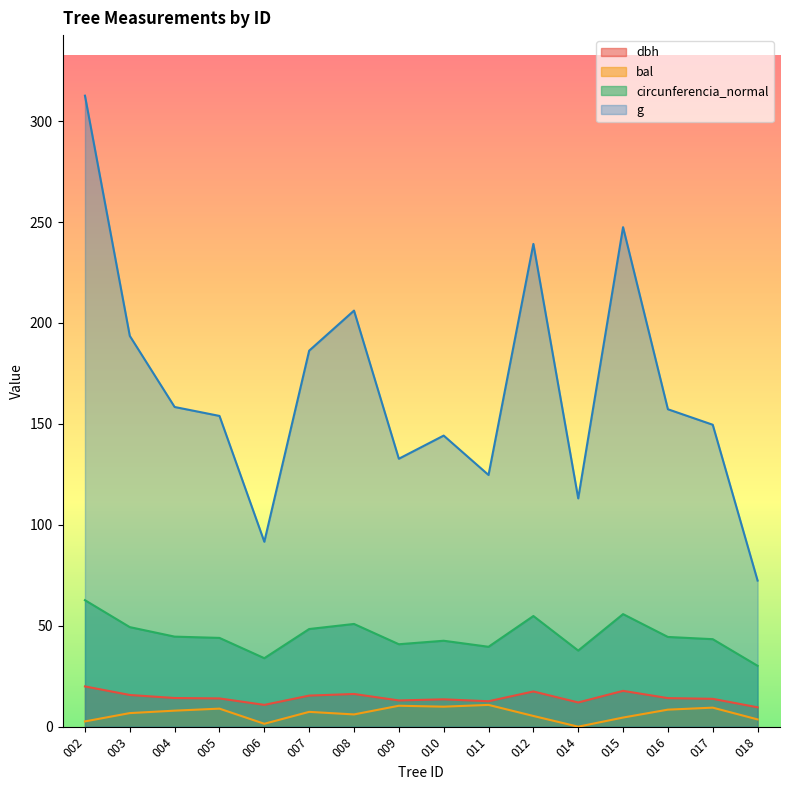

What is the sum of all bal values?

103.4